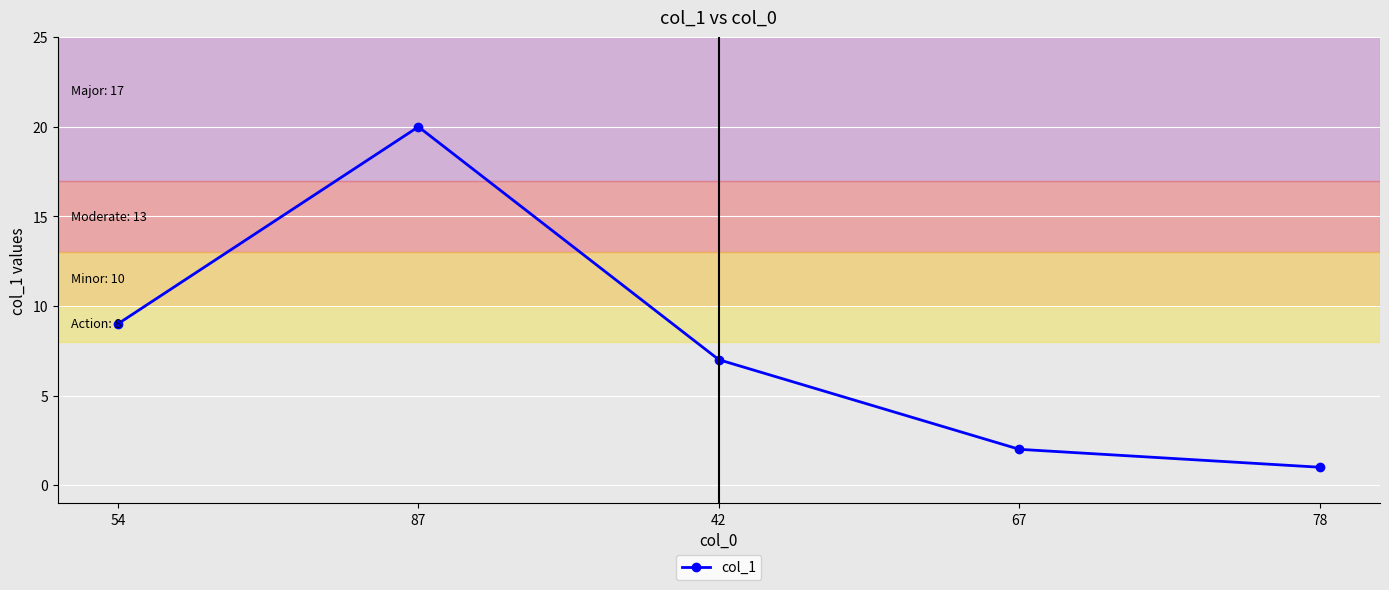

Count the number of categories in the chart.

5